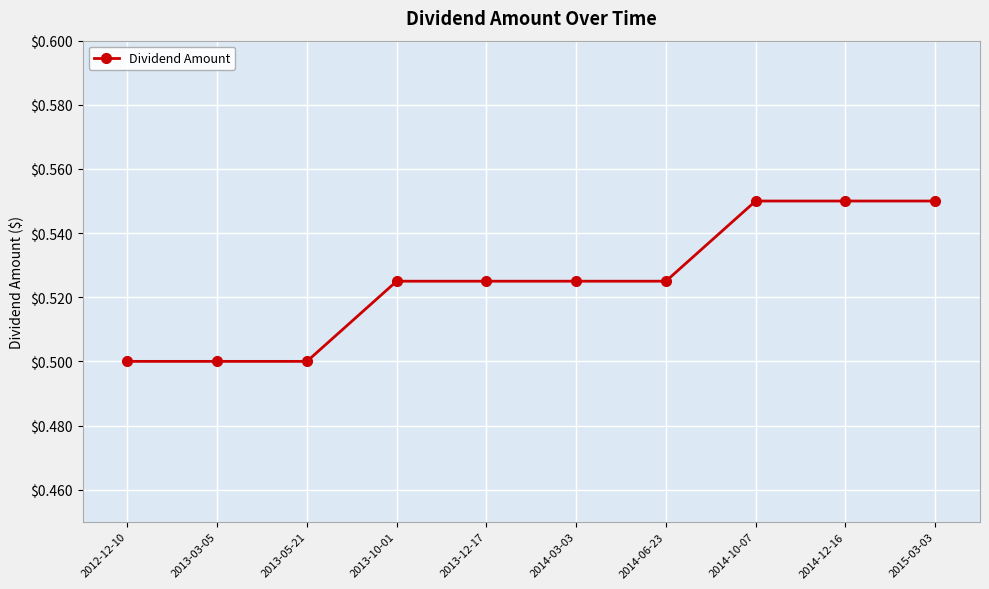

What is the label of the 9th point from the left?

2014-12-16